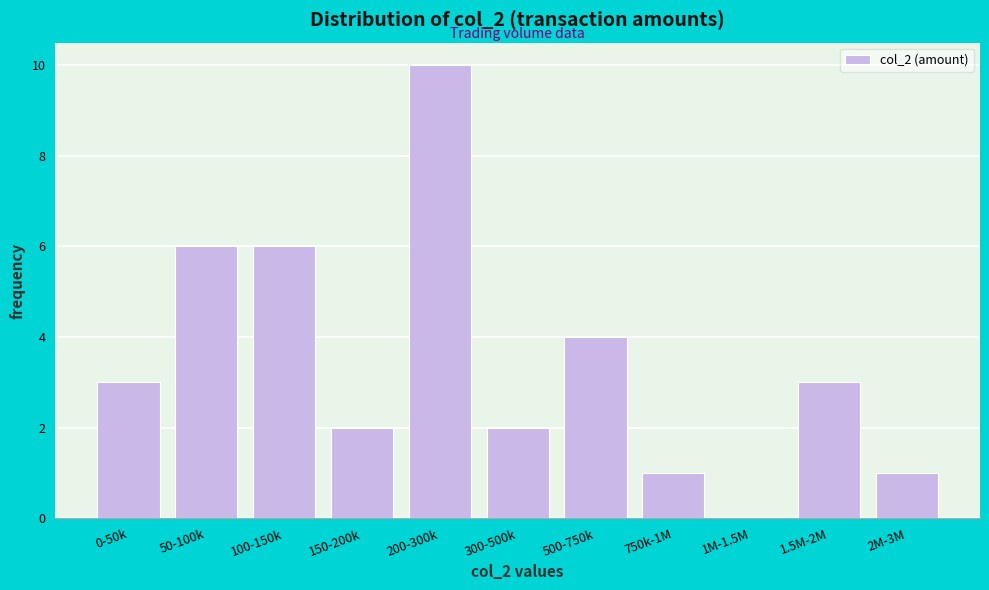

Reading left to right, list all the values displayed in this chart.

0-50k=3	50-100k=6	100-150k=6	150-200k=2	200-300k=10	300-500k=2	500-750k=4	750k-1M=1	1M-1.5M=0	1.5M-2M=3	2M-3M=1